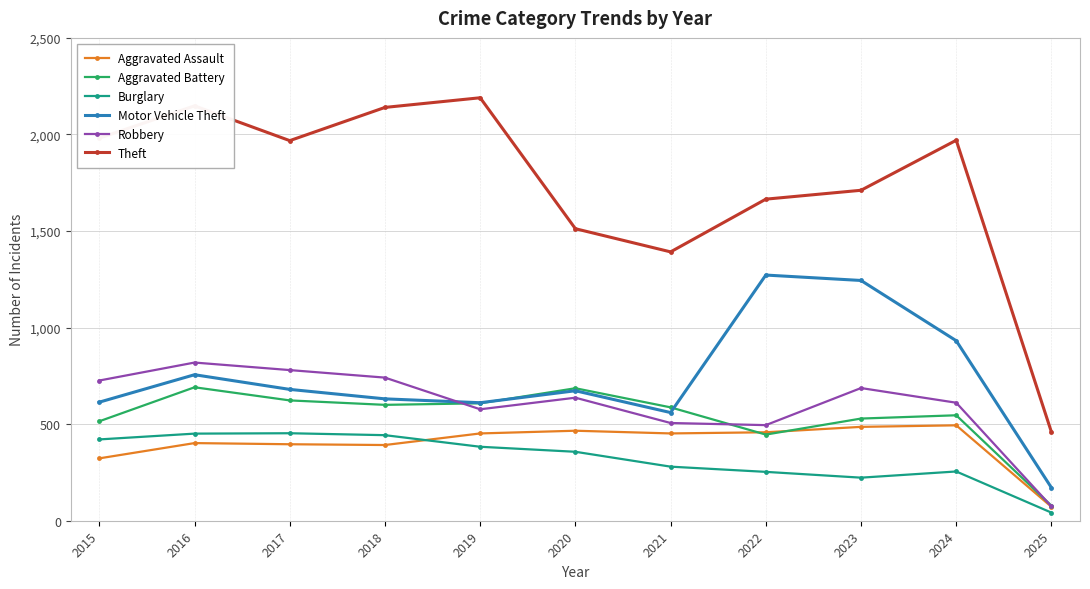

True or false: Motor Vehicle Theft and Burglary intersect in this chart.

False